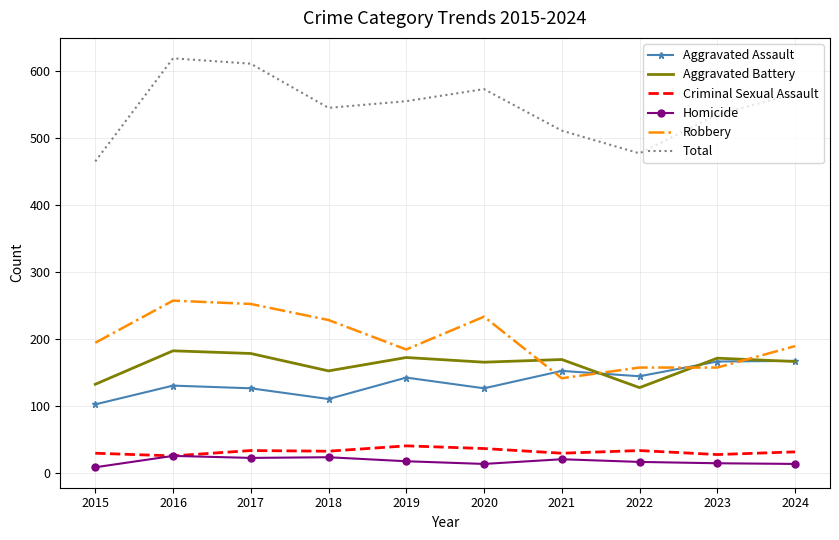

Rank the series at 2015 from highest to lowest value.

Total, Robbery, Aggravated Battery, Aggravated Assault, Criminal Sexual Assault, Homicide